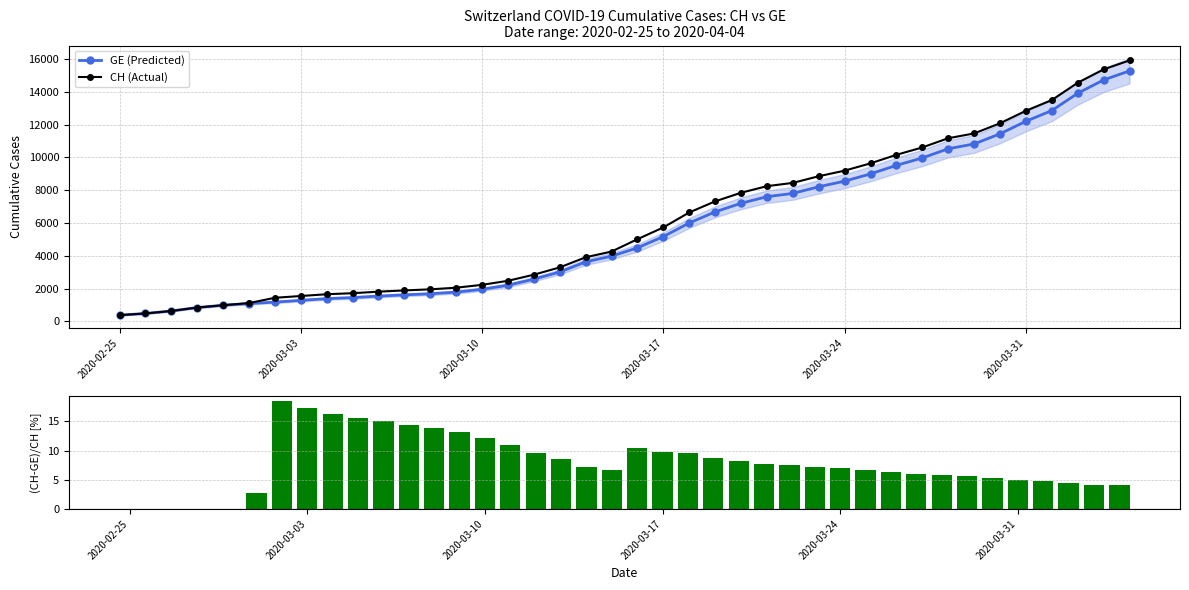

What is the highest value of the GE (Predicted) series?

15284